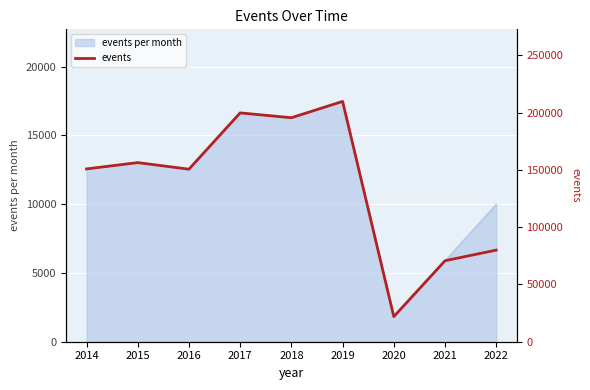

The value at 2020 is 4858. True or false?

False